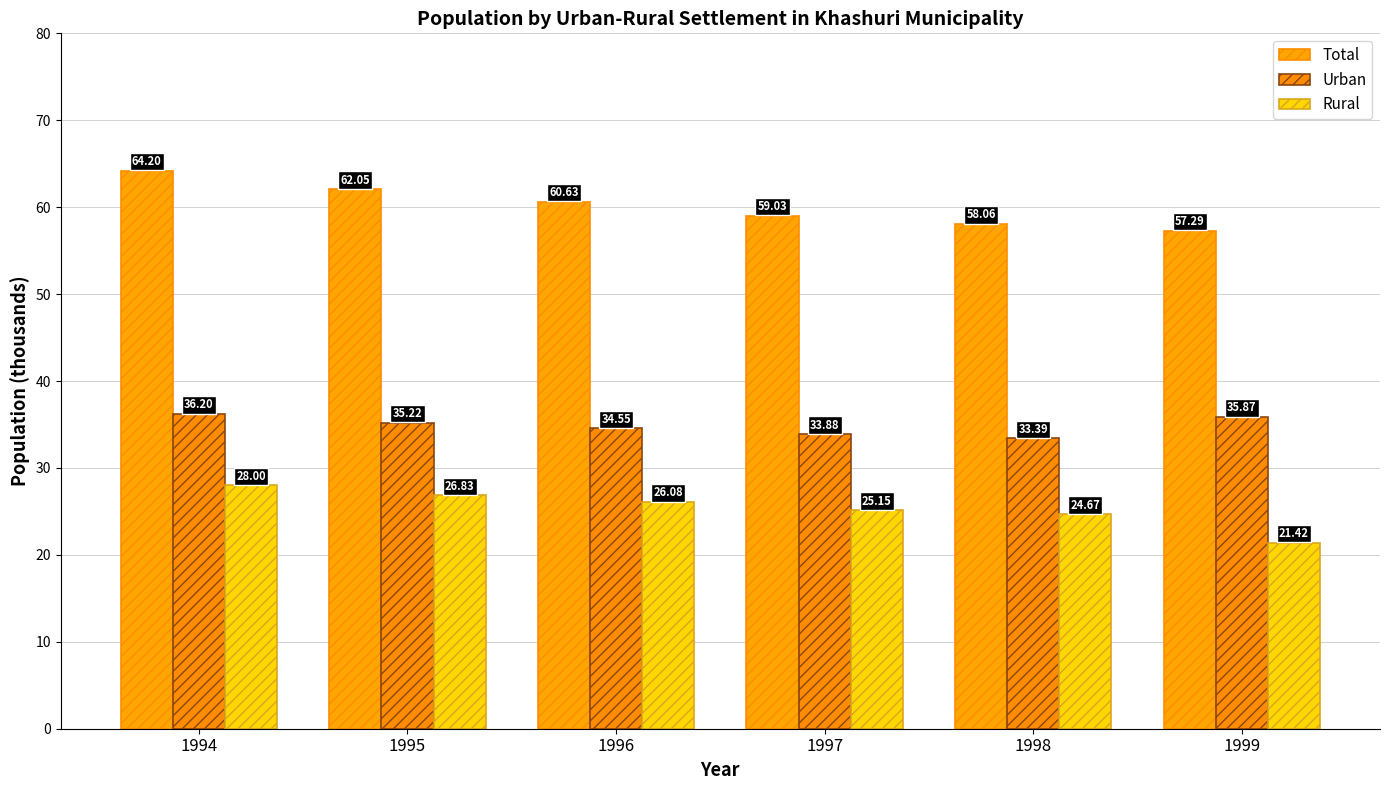

How many data points in Urban are less than 35?

3